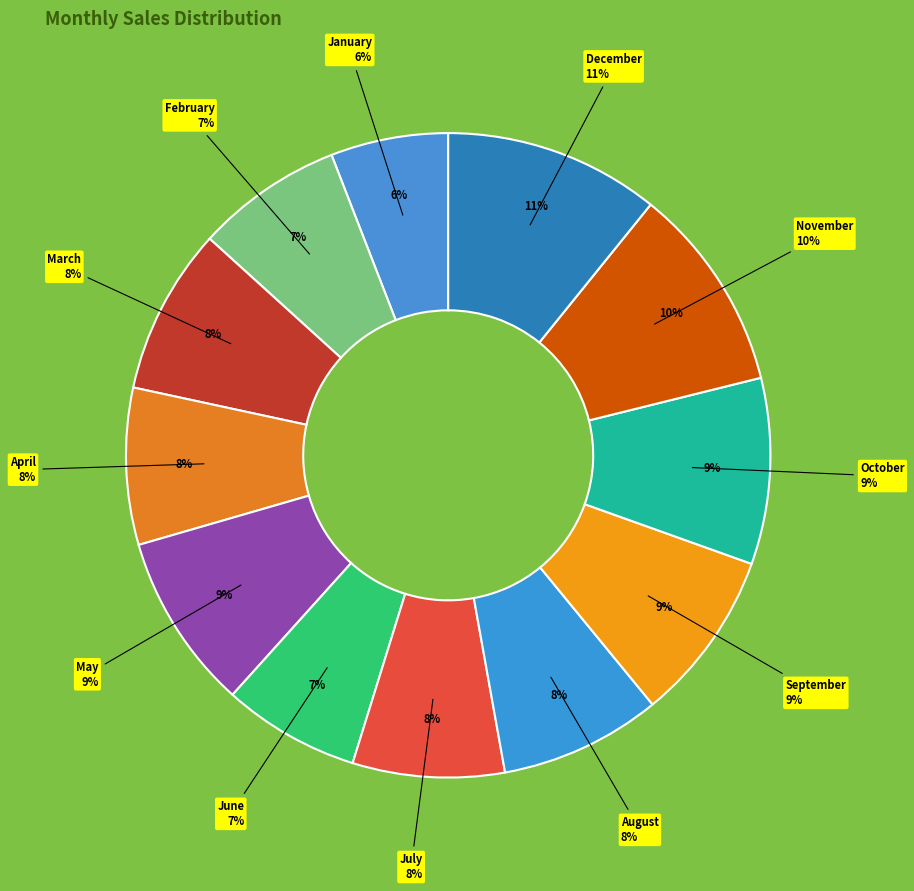

Is there any slice that represents more than half of the pie?

No